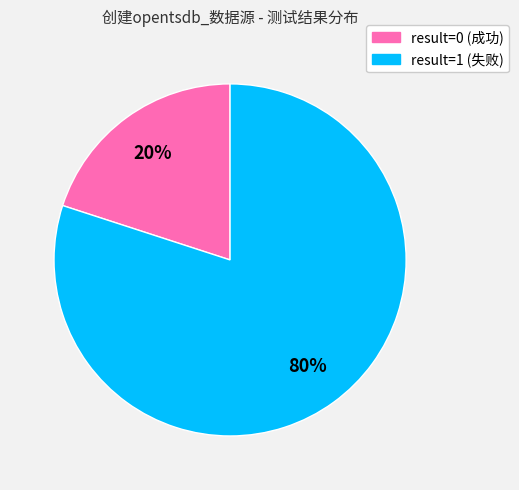

To the nearest percent, what is the average slice percentage?

50%